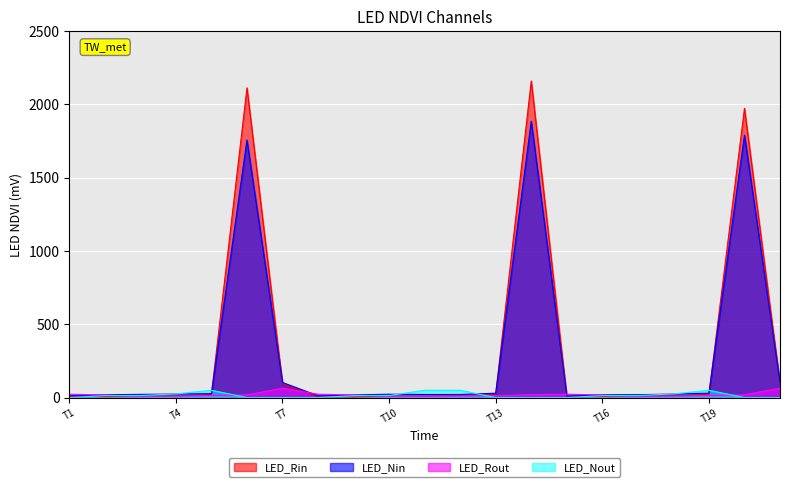

Which series has the widest spread of values?

LED_Rin